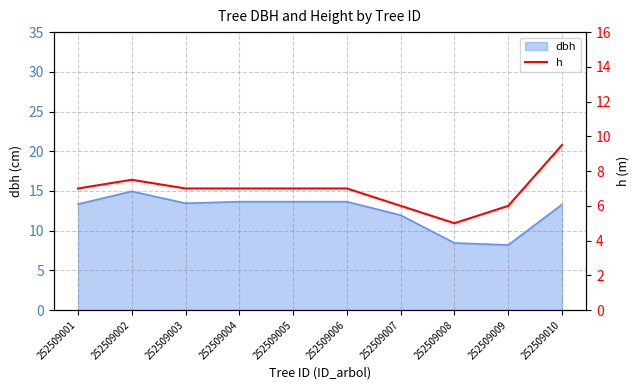

The dbh series shows 8.4 at 252509008. True or false?

True